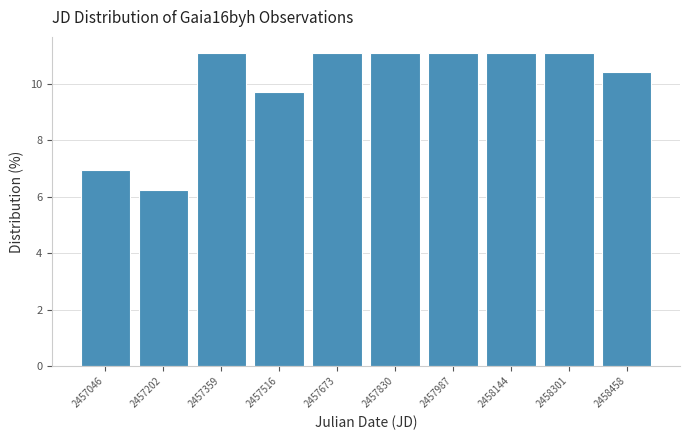

How tall is the bar that spans 2456960 to 2457120 on the x-axis? Neither the bar edges nor the heights are printed on the chart, so give them approximately, as read against the axes.

7.0